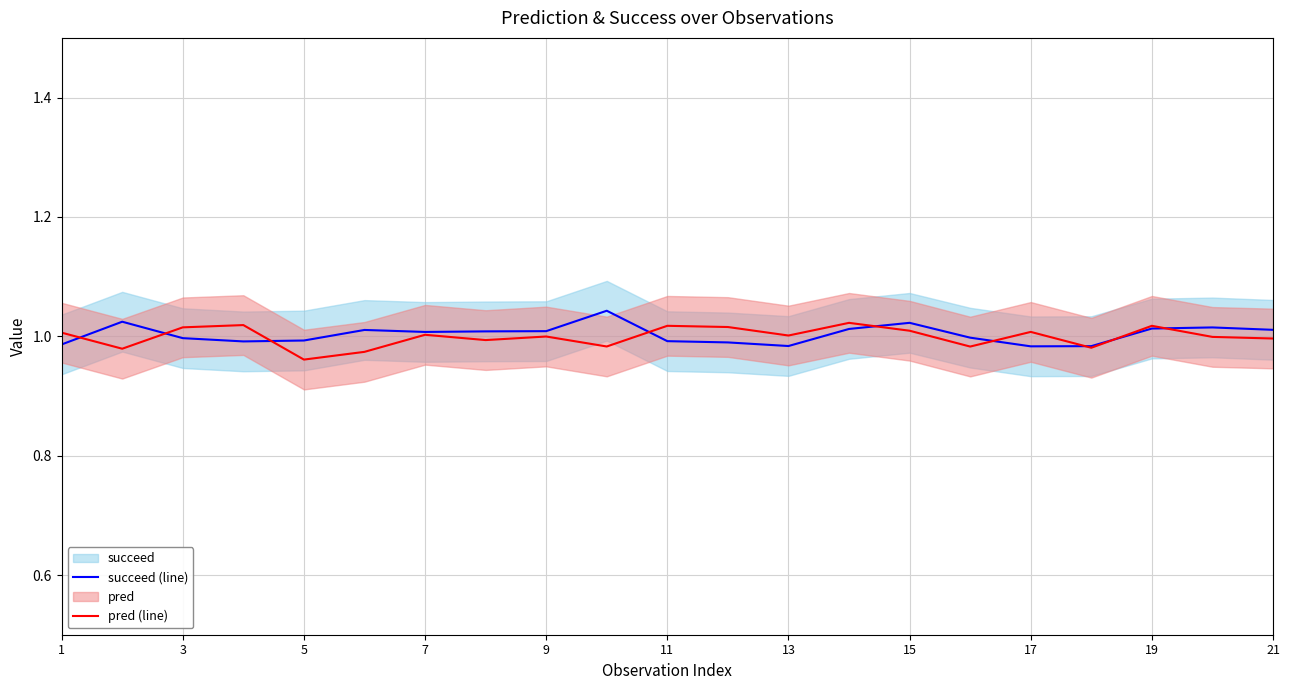

What is the difference between the maximum and minimum values in the pred (line) series?

0.1